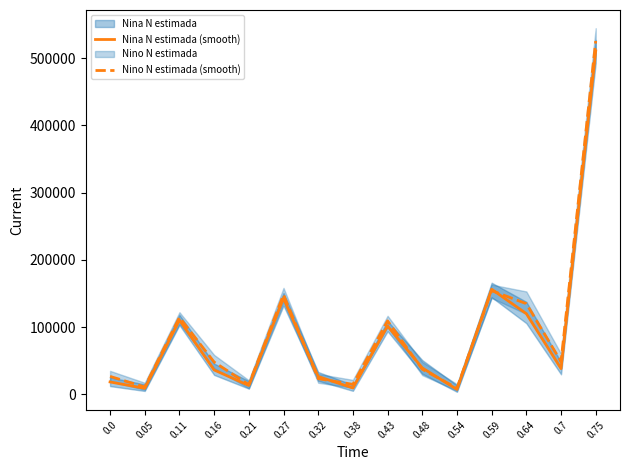

Which series has the widest spread of values?

Nino N estimada (smooth)